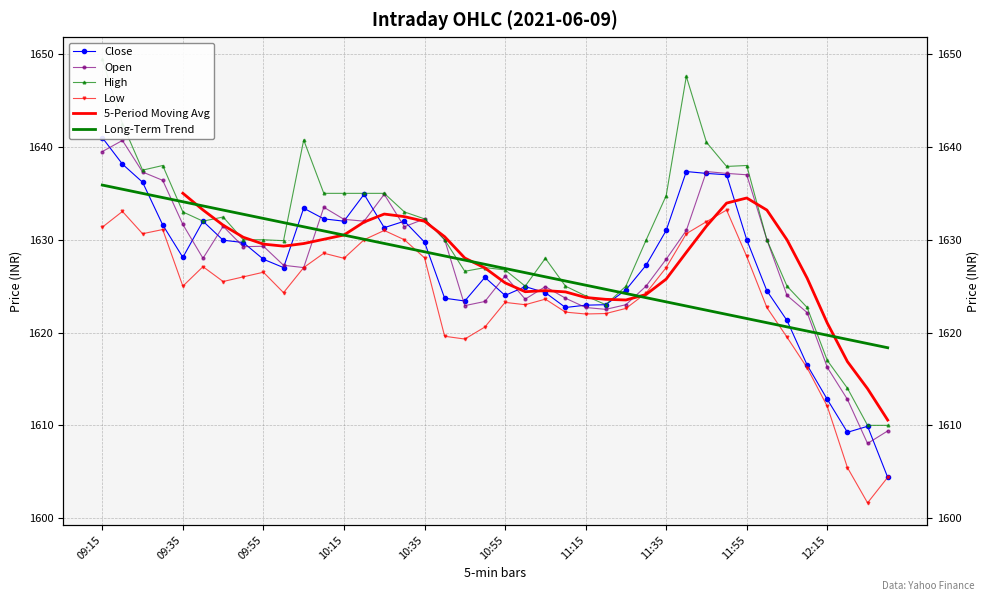

Is the value of Low at 09:50 greater than the value of High at 11:15?

Yes